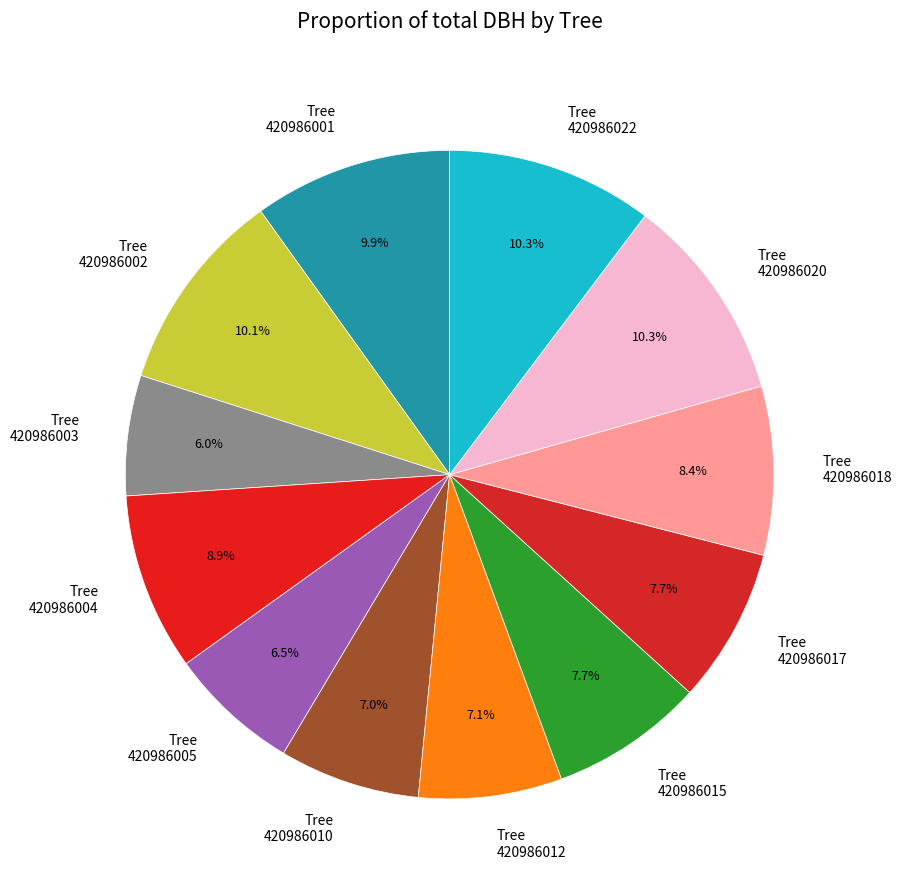

Between Tree 420986018 and Tree 420986005, which is larger?

Tree 420986018